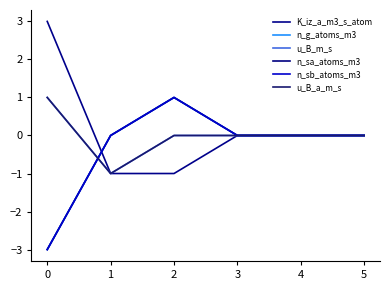

Is this an area chart (filled region under the line)?

No